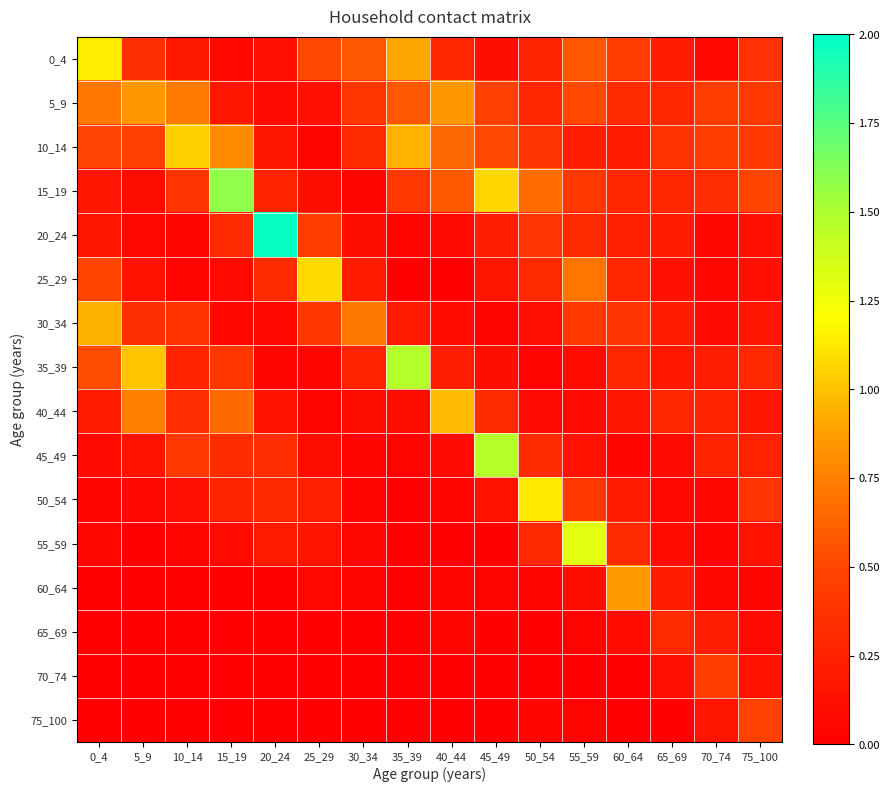

Reading left to right, extract all data points from this chart.

0_4: 0_4=1.1	5_9=0.4	10_14=0.2	15_19=0.1	20_24=0.1	25_29=0.5	30_34=0.6	35_39=0.9	40_44=0.3	45_49=0.1	50_54=0.3	55_59=0.6	60_64=0.5	65_69=0.2	70_74=0.1	75_100=0.4
5_9: 0_4=0.7	5_9=0.8	10_14=0.7	15_19=0.2	20_24=0.1	25_29=0.1	30_34=0.4	35_39=0.6	40_44=0.8	45_49=0.5	50_54=0.3	55_59=0.5	60_64=0.3	65_69=0.3	70_74=0.4	75_100=0.4
10_14: 0_4=0.5	5_9=0.5	10_14=1.0	15_19=0.8	20_24=0.2	25_29=0.0	30_34=0.3	35_39=0.9	40_44=0.6	45_49=0.5	50_54=0.4	55_59=0.2	60_64=0.2	65_69=0.4	70_74=0.4	75_100=0.4
15_19: 0_4=0.2	5_9=0.1	10_14=0.4	15_19=1.6	20_24=0.3	25_29=0.1	30_34=0.0	35_39=0.4	40_44=0.6	45_49=1.1	50_54=0.7	55_59=0.4	60_64=0.3	65_69=0.3	70_74=0.3	75_100=0.5
20_24: 0_4=0.2	5_9=0.1	10_14=0.0	15_19=0.3	20_24=2.0	25_29=0.4	30_34=0.1	35_39=0.0	40_44=0.1	45_49=0.2	50_54=0.4	55_59=0.3	60_64=0.2	65_69=0.2	70_74=0.0	75_100=0.1
25_29: 0_4=0.5	5_9=0.1	10_14=0.0	15_19=0.1	20_24=0.3	25_29=1.1	30_34=0.2	35_39=0.0	40_44=0.0	45_49=0.2	50_54=0.3	55_59=0.7	60_64=0.3	65_69=0.1	70_74=0.0	75_100=0.1
30_34: 0_4=0.9	5_9=0.4	10_14=0.4	15_19=0.1	20_24=0.1	25_29=0.4	30_34=0.7	35_39=0.2	40_44=0.1	45_49=0.0	50_54=0.1	55_59=0.4	60_64=0.4	65_69=0.2	70_74=0.1	75_100=0.2
35_39: 0_4=0.5	5_9=1.0	10_14=0.3	15_19=0.4	20_24=0.0	25_29=0.0	30_34=0.3	35_39=1.5	40_44=0.2	45_49=0.1	50_54=0.0	55_59=0.1	60_64=0.3	65_69=0.2	70_74=0.2	75_100=0.3
40_44: 0_4=0.2	5_9=0.7	10_14=0.3	15_19=0.7	20_24=0.1	25_29=0.0	30_34=0.1	35_39=0.1	40_44=1.0	45_49=0.3	50_54=0.1	55_59=0.1	60_64=0.2	65_69=0.3	70_74=0.3	75_100=0.2
45_49: 0_4=0.1	5_9=0.1	10_14=0.4	15_19=0.3	20_24=0.3	25_29=0.1	30_34=0.0	35_39=0.0	40_44=0.1	45_49=1.5	50_54=0.3	55_59=0.1	60_64=0.0	65_69=0.1	70_74=0.3	75_100=0.2
50_54: 0_4=0.0	5_9=0.1	10_14=0.1	15_19=0.3	20_24=0.3	25_29=0.2	30_34=0.0	35_39=0.0	40_44=0.0	45_49=0.1	50_54=1.1	55_59=0.4	60_64=0.2	65_69=0.1	70_74=0.0	75_100=0.4
55_59: 0_4=0.1	5_9=0.0	10_14=0.0	15_19=0.1	20_24=0.2	25_29=0.1	30_34=0.1	35_39=0.0	40_44=0.0	45_49=0.0	50_54=0.3	55_59=1.3	60_64=0.3	65_69=0.1	70_74=0.0	75_100=0.1
60_64: 0_4=0.0	5_9=0.0	10_14=0.0	15_19=0.0	20_24=0.0	25_29=0.1	30_34=0.0	35_39=0.0	40_44=0.0	45_49=0.0	50_54=0.0	55_59=0.1	60_64=0.9	65_69=0.2	70_74=0.1	75_100=0.0
65_69: 0_4=0.0	5_9=0.0	10_14=0.0	15_19=0.0	20_24=0.0	25_29=0.0	30_34=0.0	35_39=0.0	40_44=0.0	45_49=0.0	50_54=0.0	55_59=0.0	60_64=0.1	65_69=0.3	70_74=0.2	75_100=0.1
70_74: 0_4=0.0	5_9=0.0	10_14=0.0	15_19=0.0	20_24=0.0	25_29=0.0	30_34=0.0	35_39=0.0	40_44=0.0	45_49=0.0	50_54=0.0	55_59=0.0	60_64=0.0	65_69=0.1	70_74=0.5	75_100=0.1
75_100: 0_4=0.0	5_9=0.0	10_14=0.0	15_19=0.0	20_24=0.0	25_29=0.0	30_34=0.0	35_39=0.0	40_44=0.0	45_49=0.0	50_54=0.0	55_59=0.0	60_64=0.0	65_69=0.0	70_74=0.2	75_100=0.5